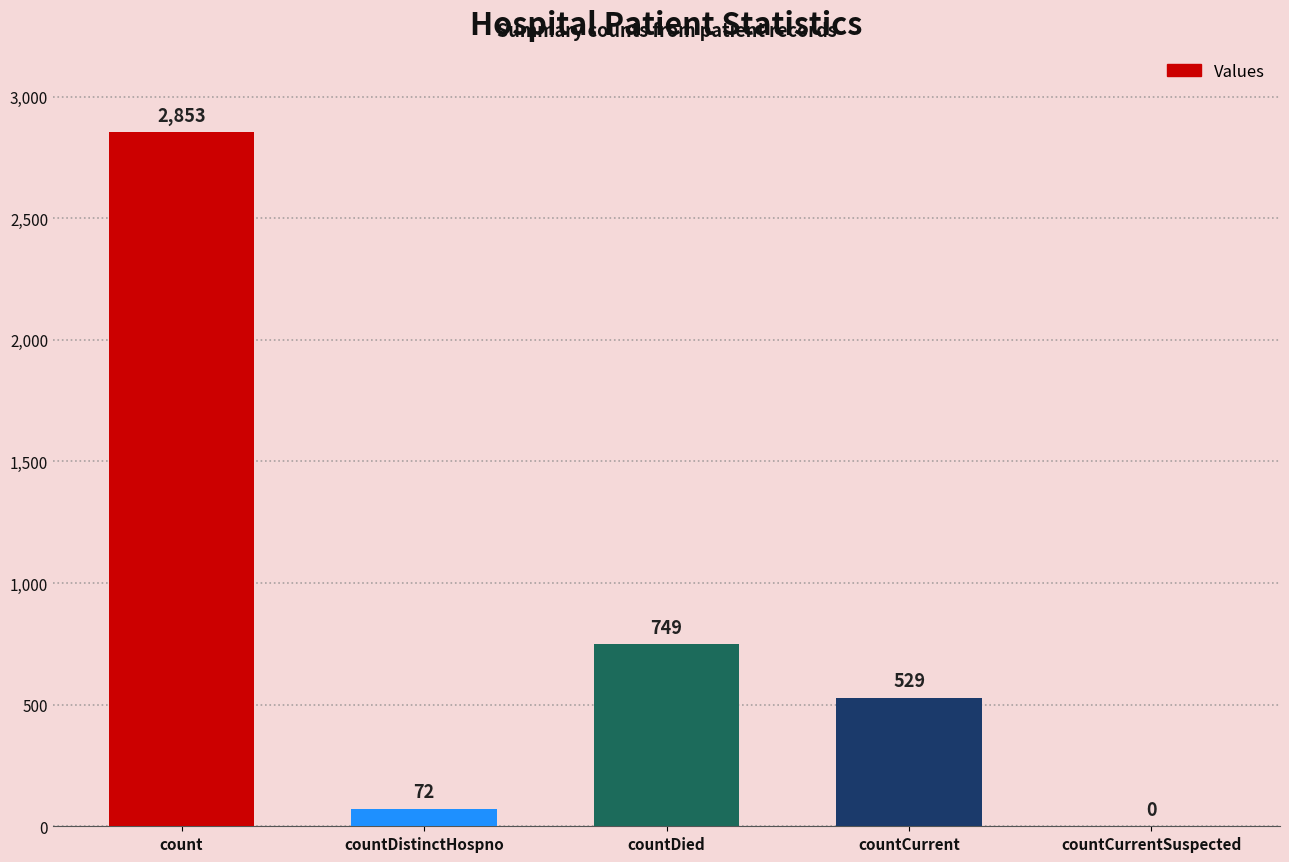

Where does the data first go above 529?

count